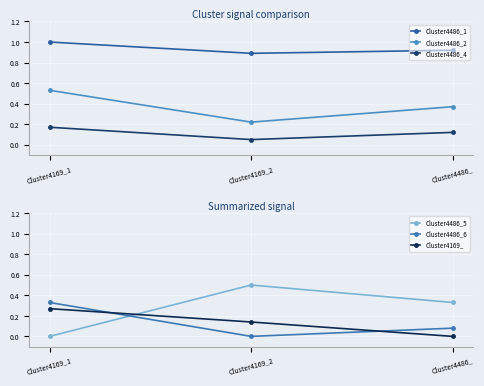

What is the difference between the maximum and minimum values in the Cluster4486_5 series?

0.5